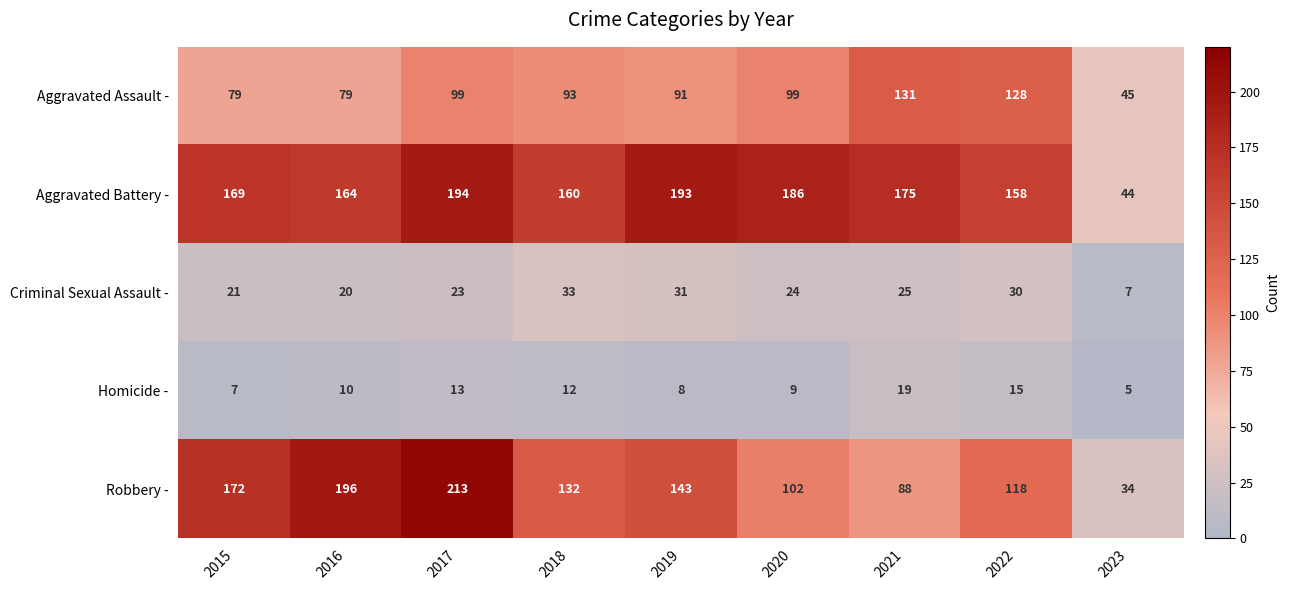

What is the difference between the maximum and second lowest values in the Robbery - series?

125